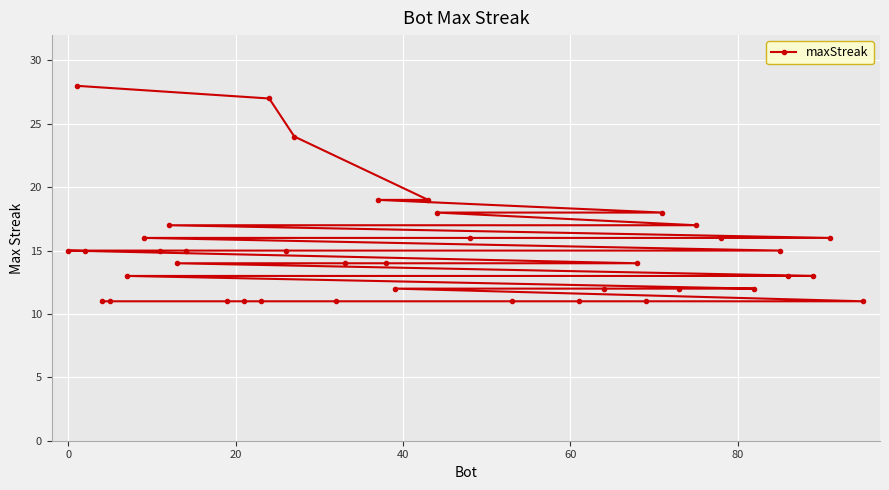

Reading left to right, what are all the values shown in this chart?

15	28	15	11	11	13	16	15	17	14	15	11	11	11	27	15	24	11	14	19	14	12	19	18	16	11	11	12	14	11	18	12	17	16	12	15	13	13	16	11